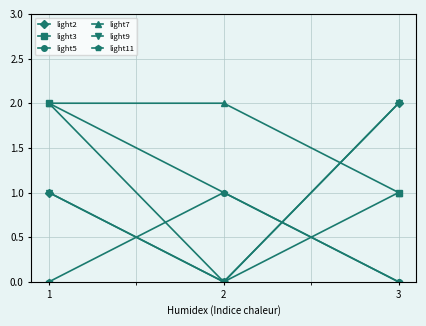

What is the sum of the light9 values at 3 and 2?

2